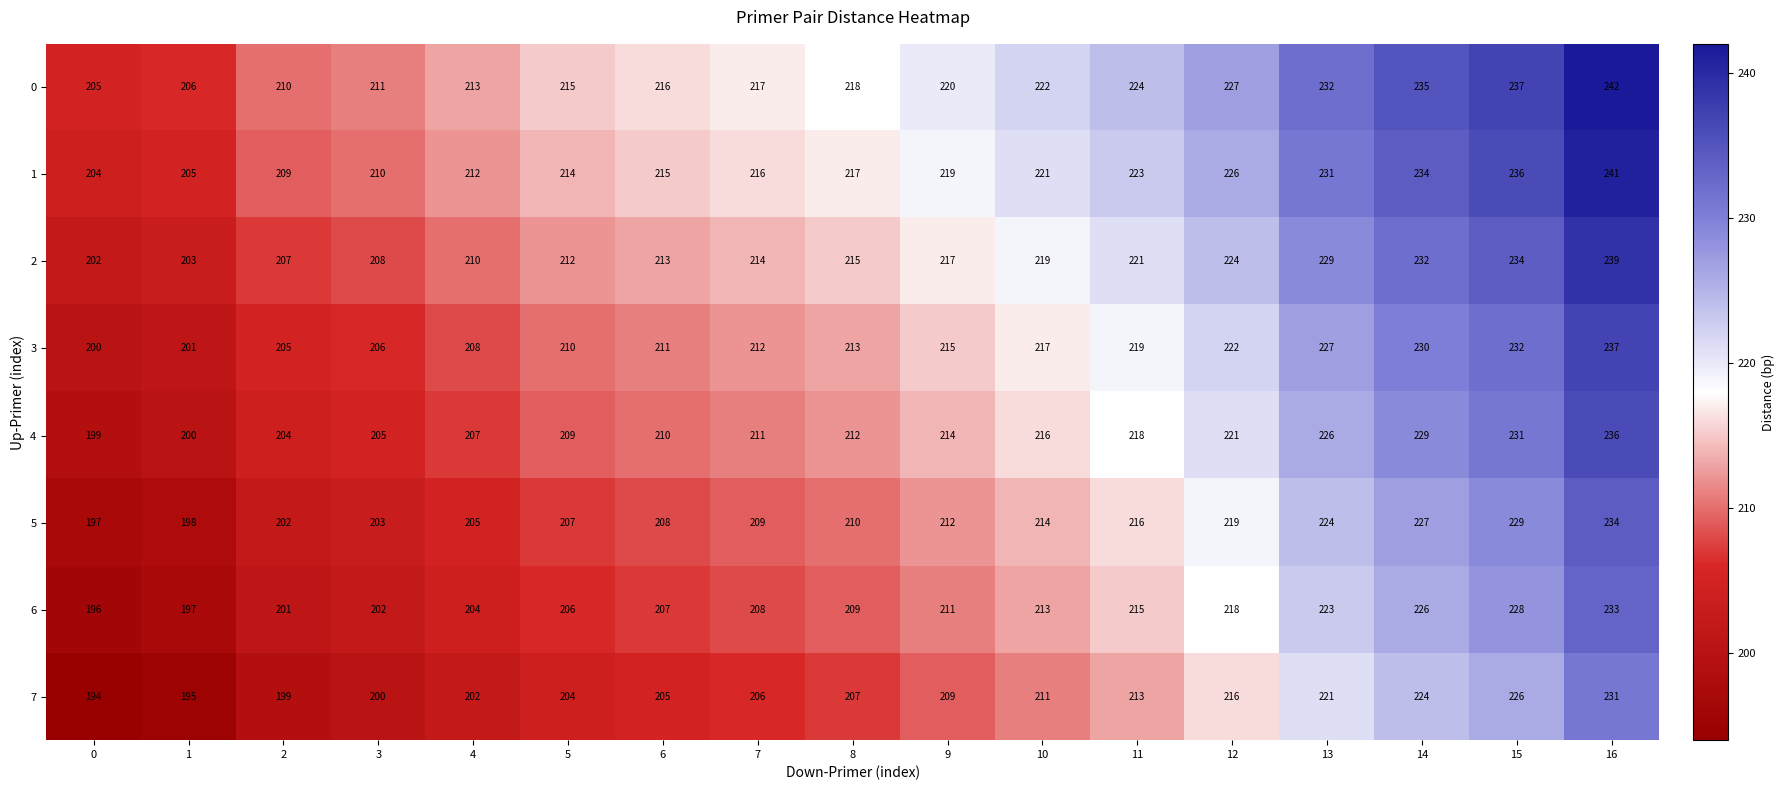

What is the difference between the highest and lowest values at 7?

11